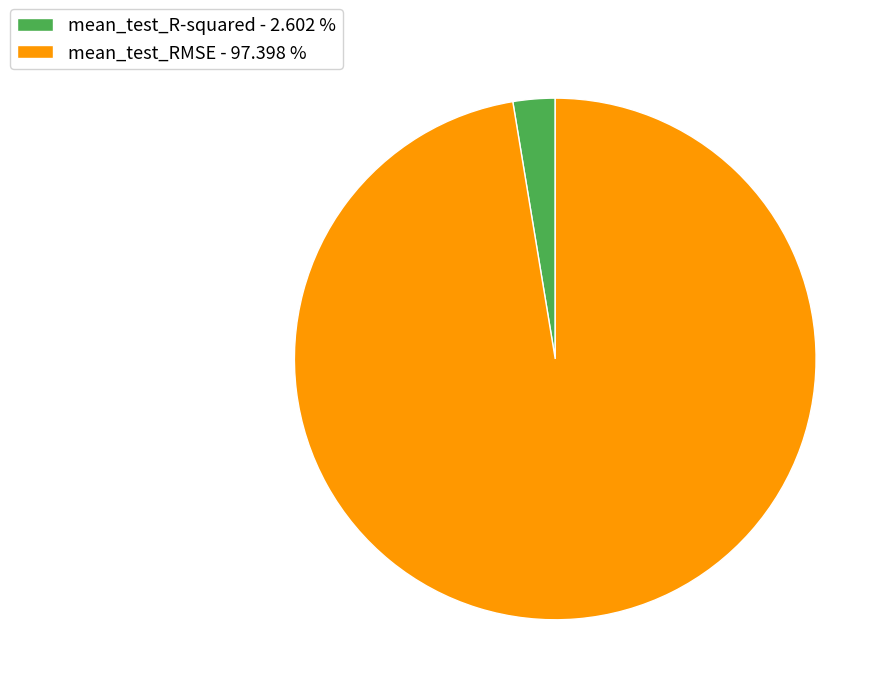

Which has a higher value, mean_test_RMSE or mean_test_R-squared?

mean_test_RMSE